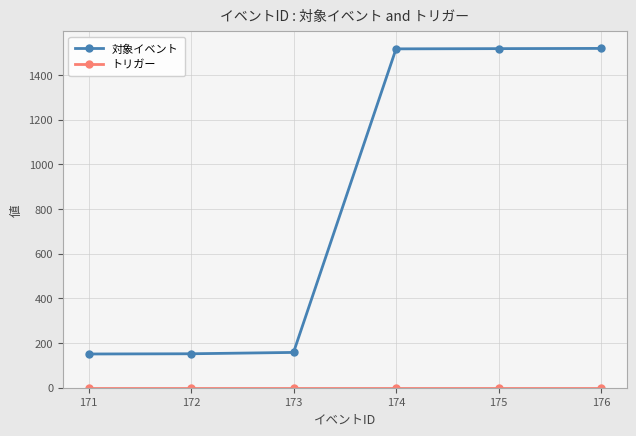

What is the difference between the maximum and minimum values in the 対象イベント series?

1368